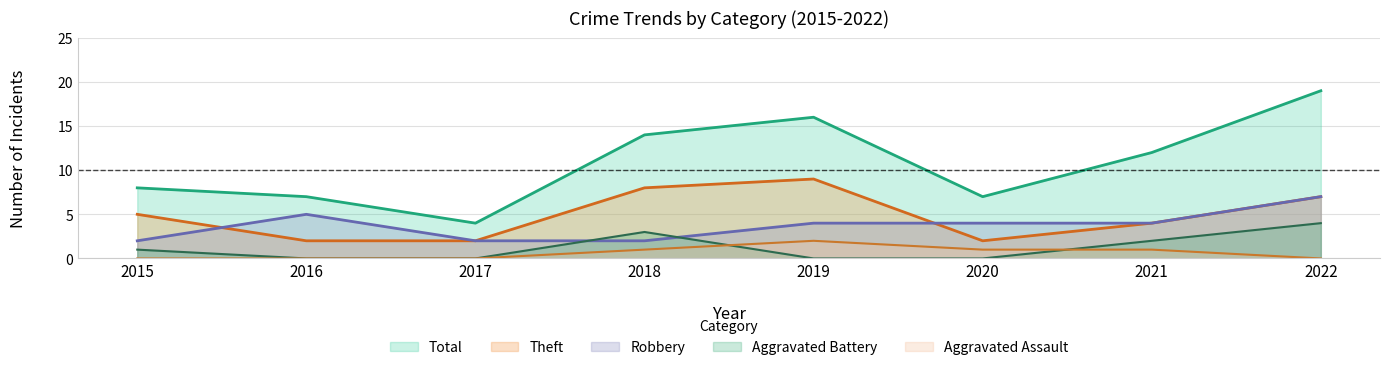

True or false: Total and Robbery cross at least once.

False